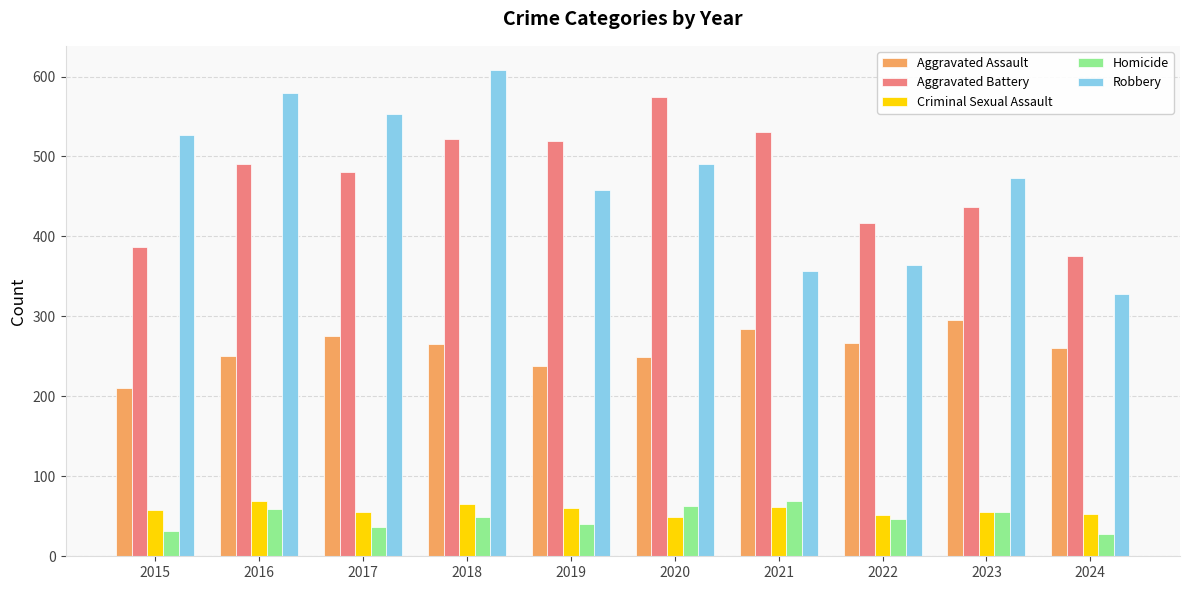

Which series has the largest range (max minus min)?

Robbery